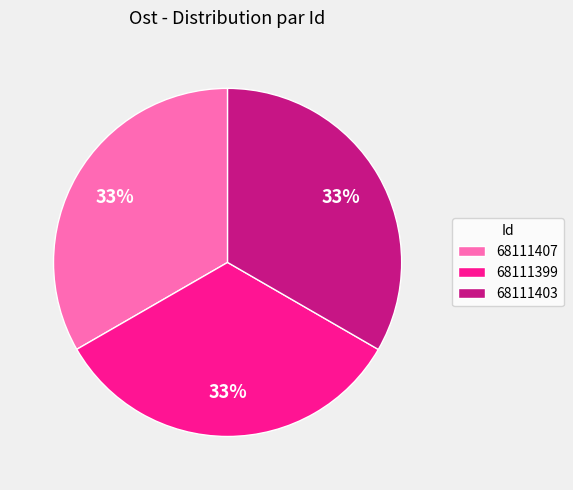

Approximately how many times larger is the value at 68111399 compared to 68111407?

1.0